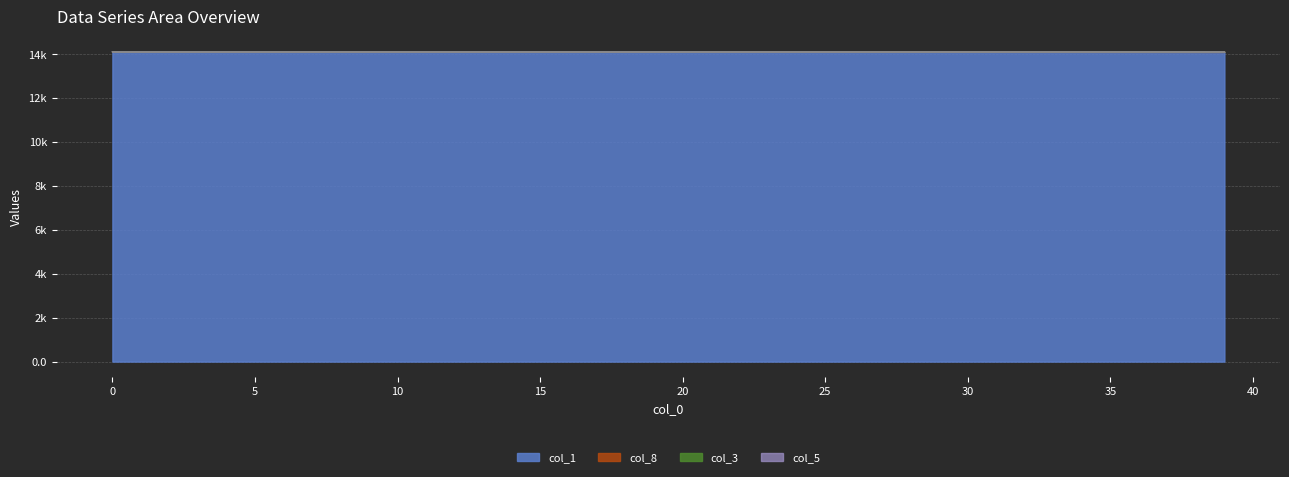

Which series has the widest spread of values?

col_1